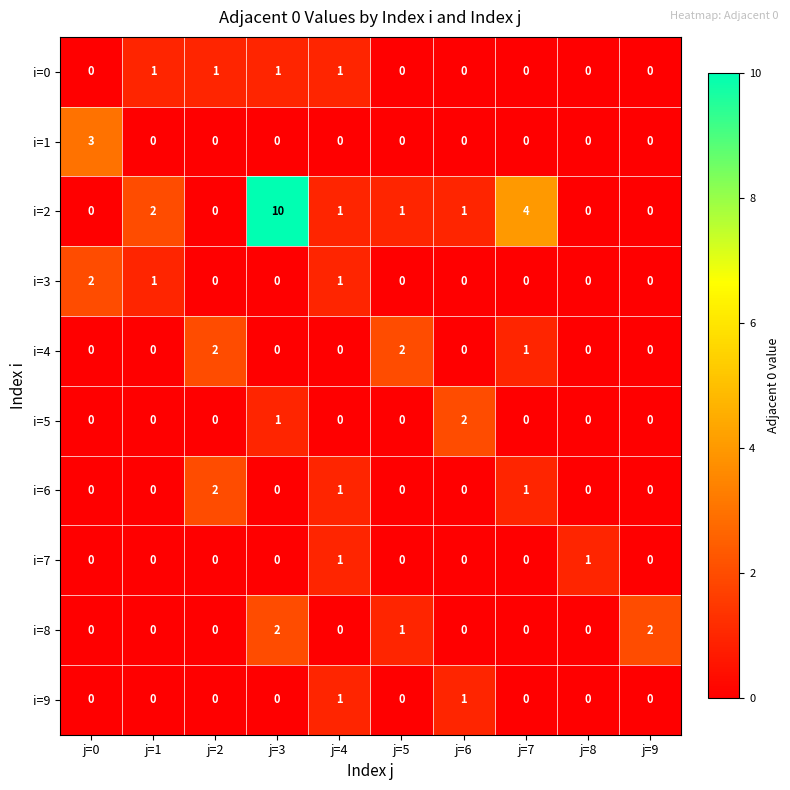

Which series has the largest total across all categories?

i=2